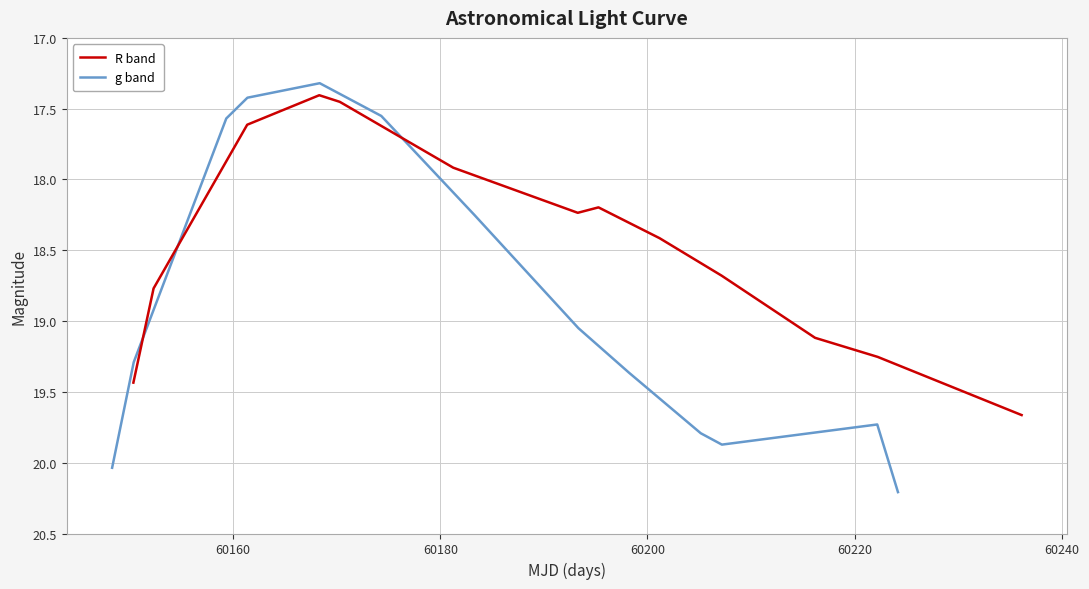

In g band, how many points are lower than both neighbors (excluding endpoints)?

2